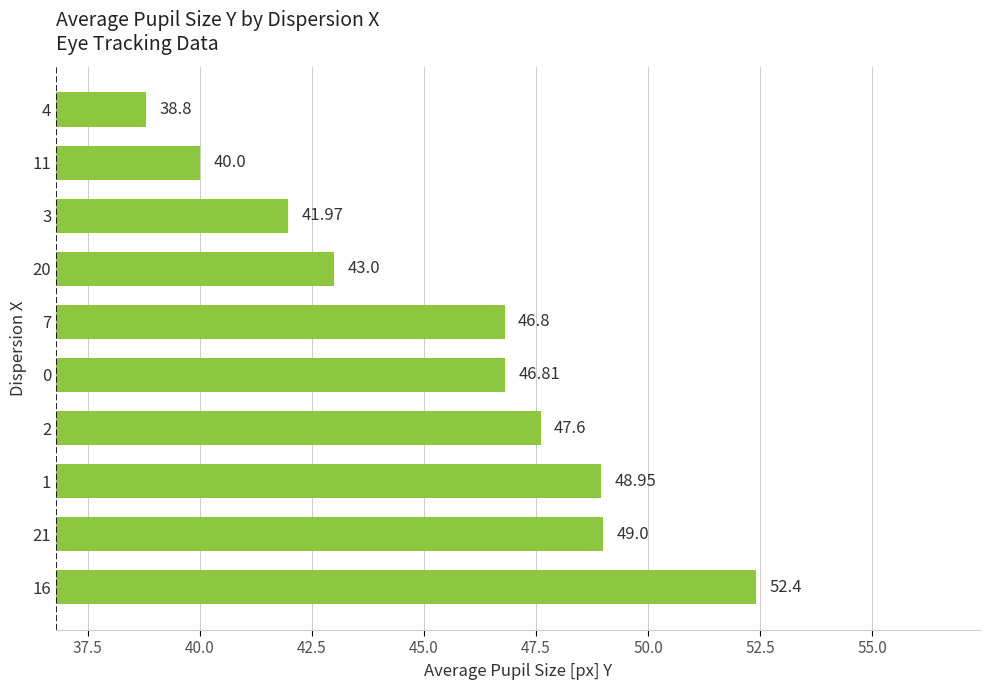

What is the difference between the maximum and minimum values?

13.6